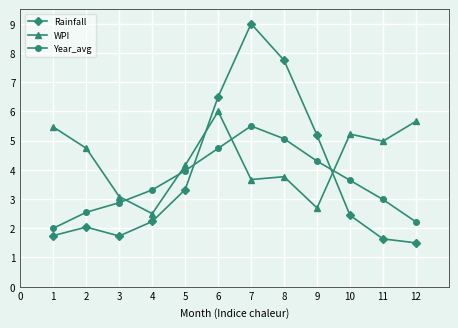

At 8, list the series in order from largest to smallest.

Rainfall, Year_avg, WPI